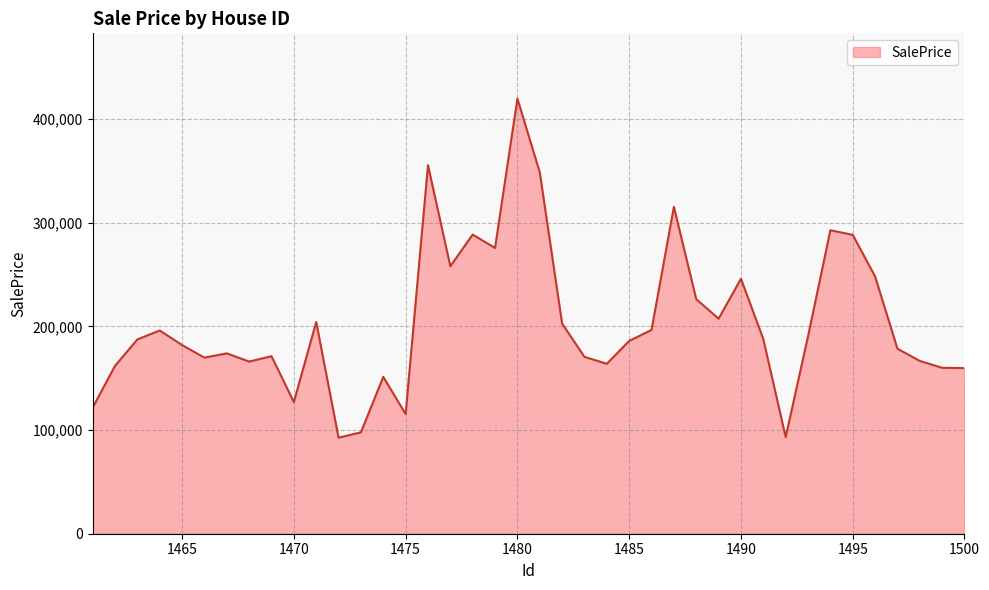

What is the smallest value displayed?

92636.1